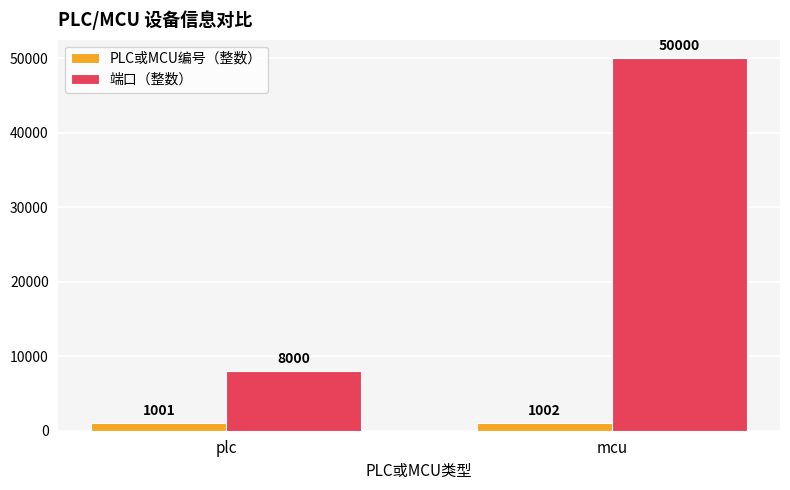

What is the label of the 1st bar from the left?

plc